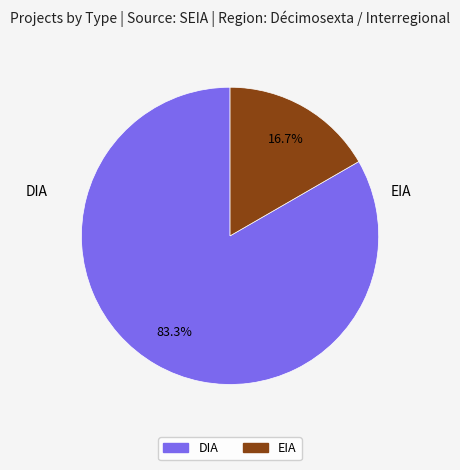

What is the largest slice in the pie chart?

DIA